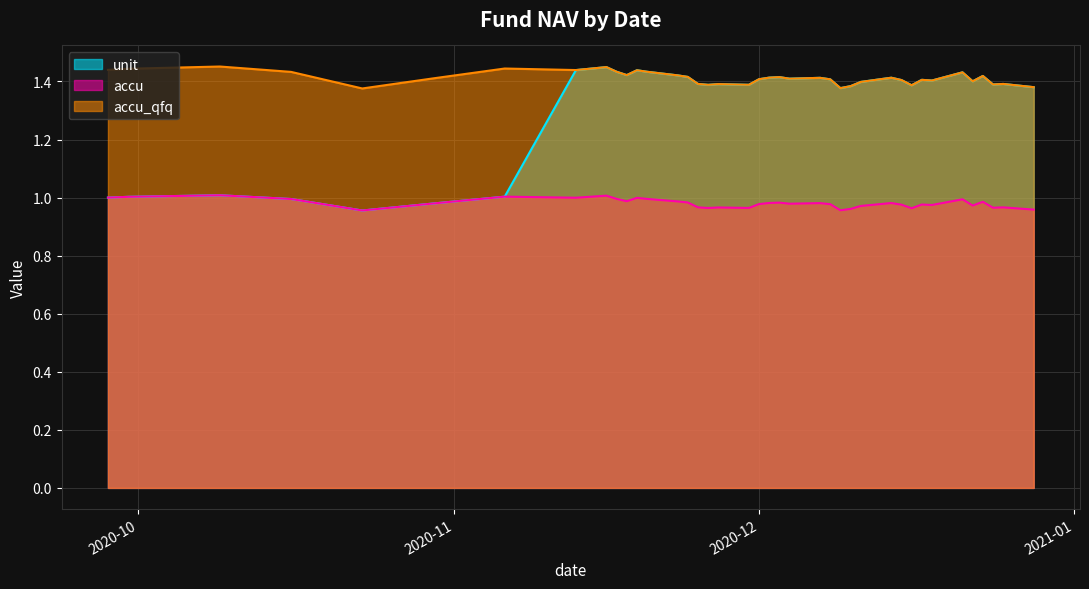

How many data points does each series have?

39